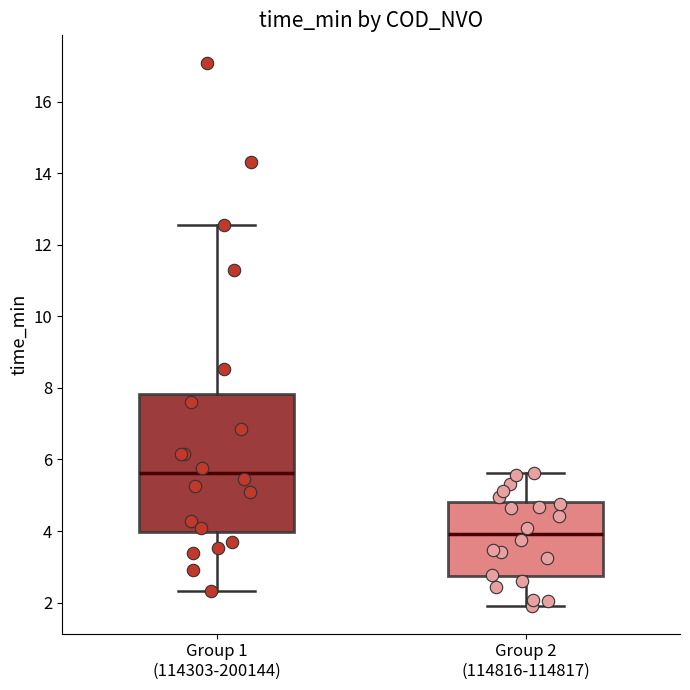

Reading left to right, read every box against the y-axis: the position of its median line, the range the box covers, and the ends of its whiskers. The values are not printed on the chart, so give them approximately, as read against the axis.

Group 1 (114303-200144): median 5.6, box 4.0 to 7.8, whiskers 2.4 to 12.6
Group 2 (114816-114817): median 4.0, box 2.8 to 4.8, whiskers 1.8 to 5.6